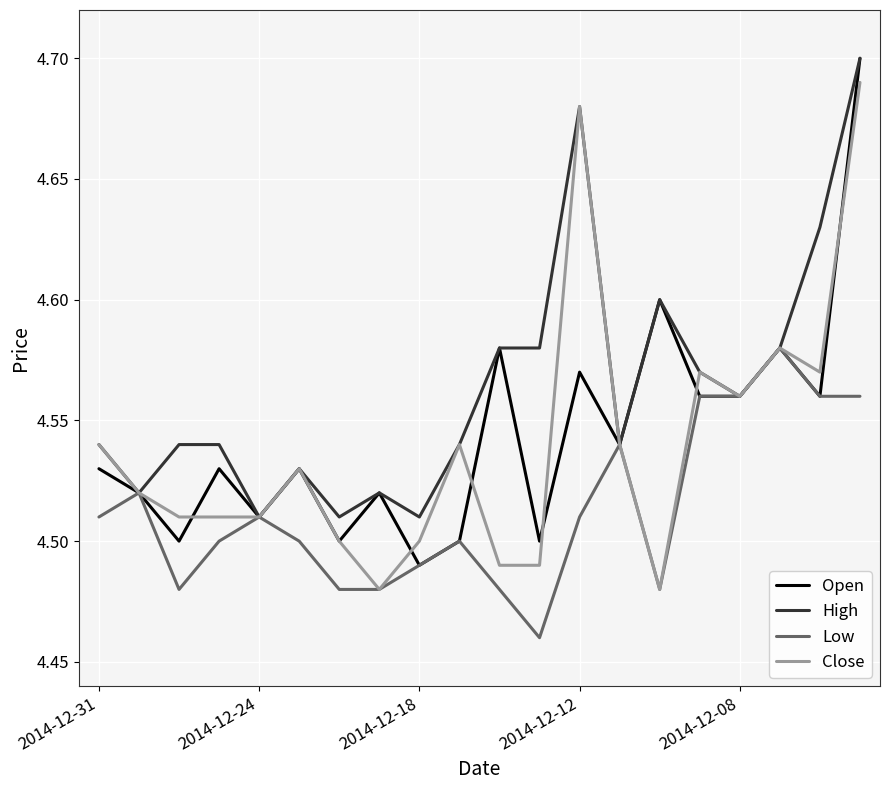

Which series has the largest total across all categories?

High